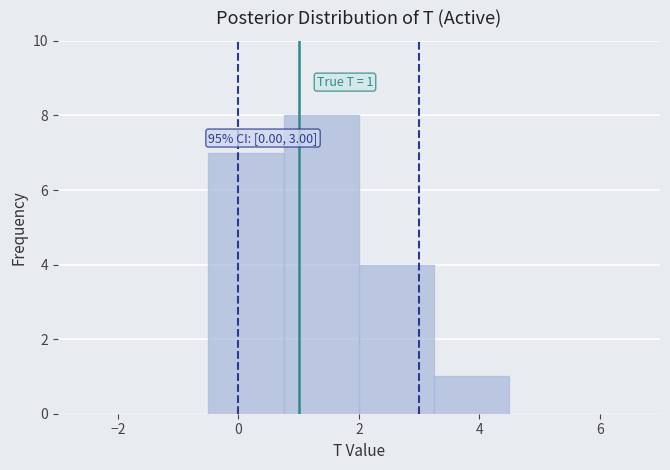

Which range on the x-axis has the tallest bar?

0.75 to 2.00